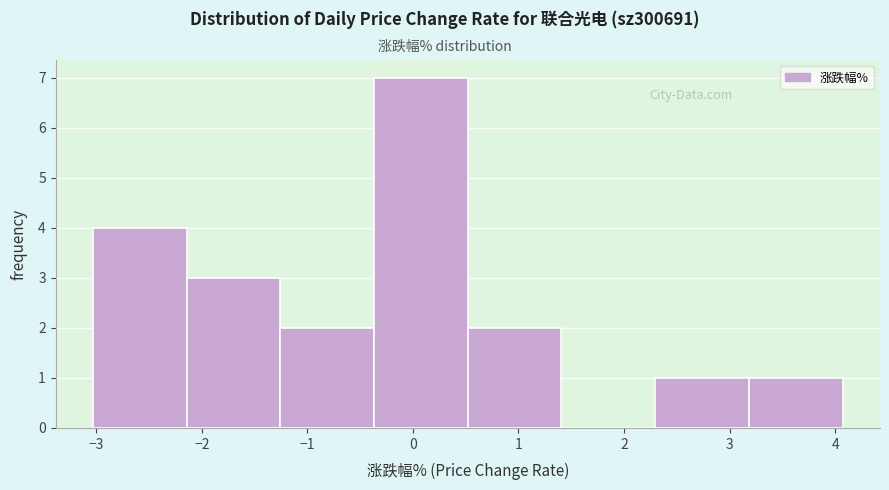

Reading left to right, transcribe this chart: for each bar, give the range it covers on the x-axis and its height. Neither the bar edges nor the heights are printed on the chart, so give them approximately, as read against the axes.

-3.0 to -2.1: 4
-2.1 to -1.3: 3
-1.3 to -0.4: 2
-0.4 to 0.5: 7
0.5 to 1.4: 2
1.4 to 2.3: 0
2.3 to 3.2: 1
3.2 to 4.1: 1